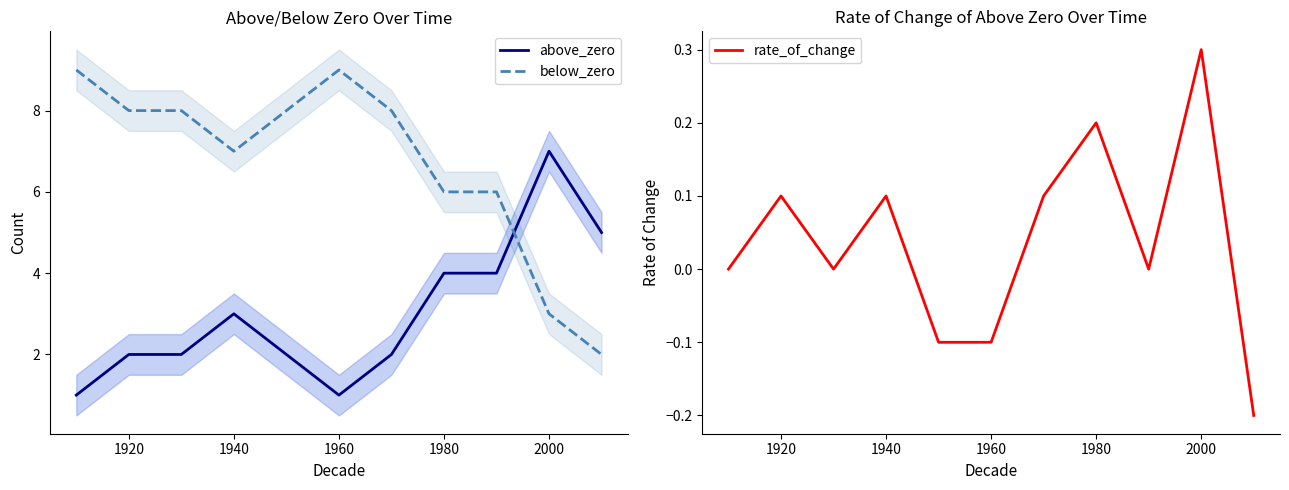

What is the difference between the second highest and second lowest values in the above_zero series?

4